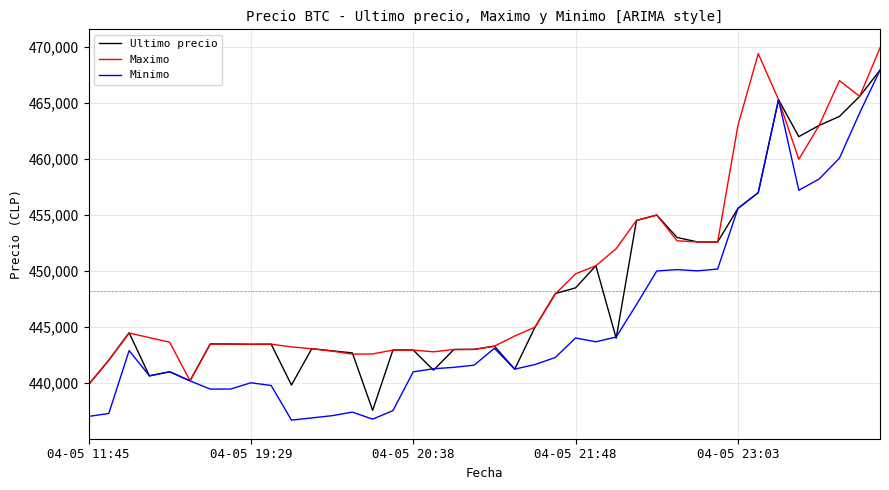

What is the highest value of the Maximo series?

469917